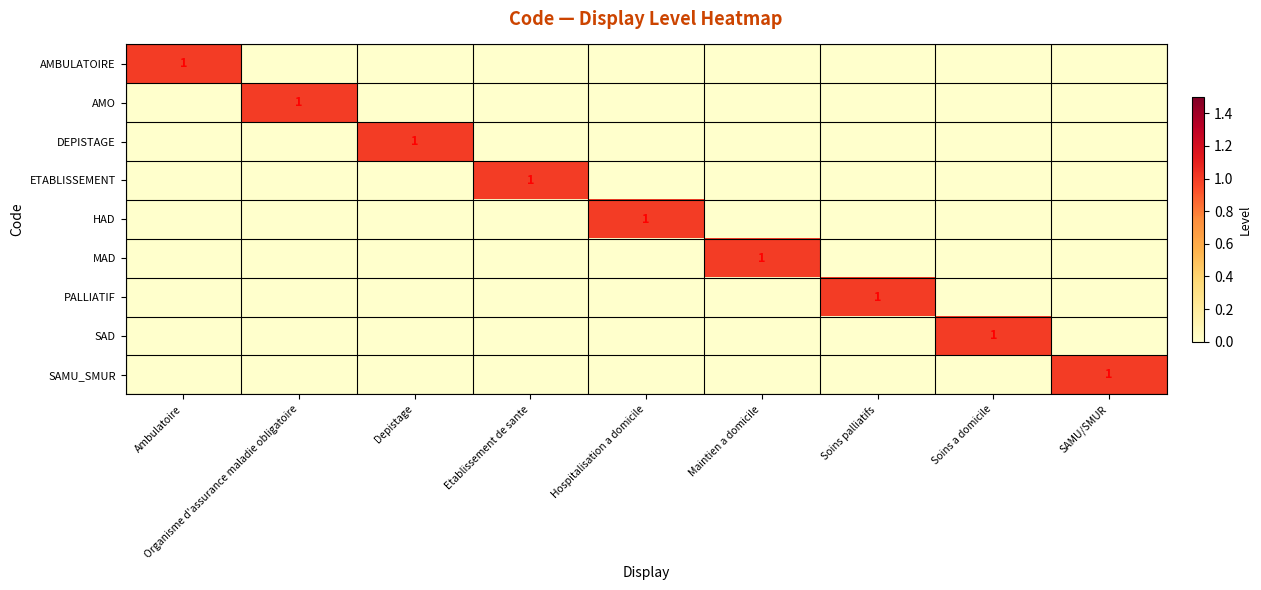

Is it true that MAD equals 0 at Maintien a domicile?

False